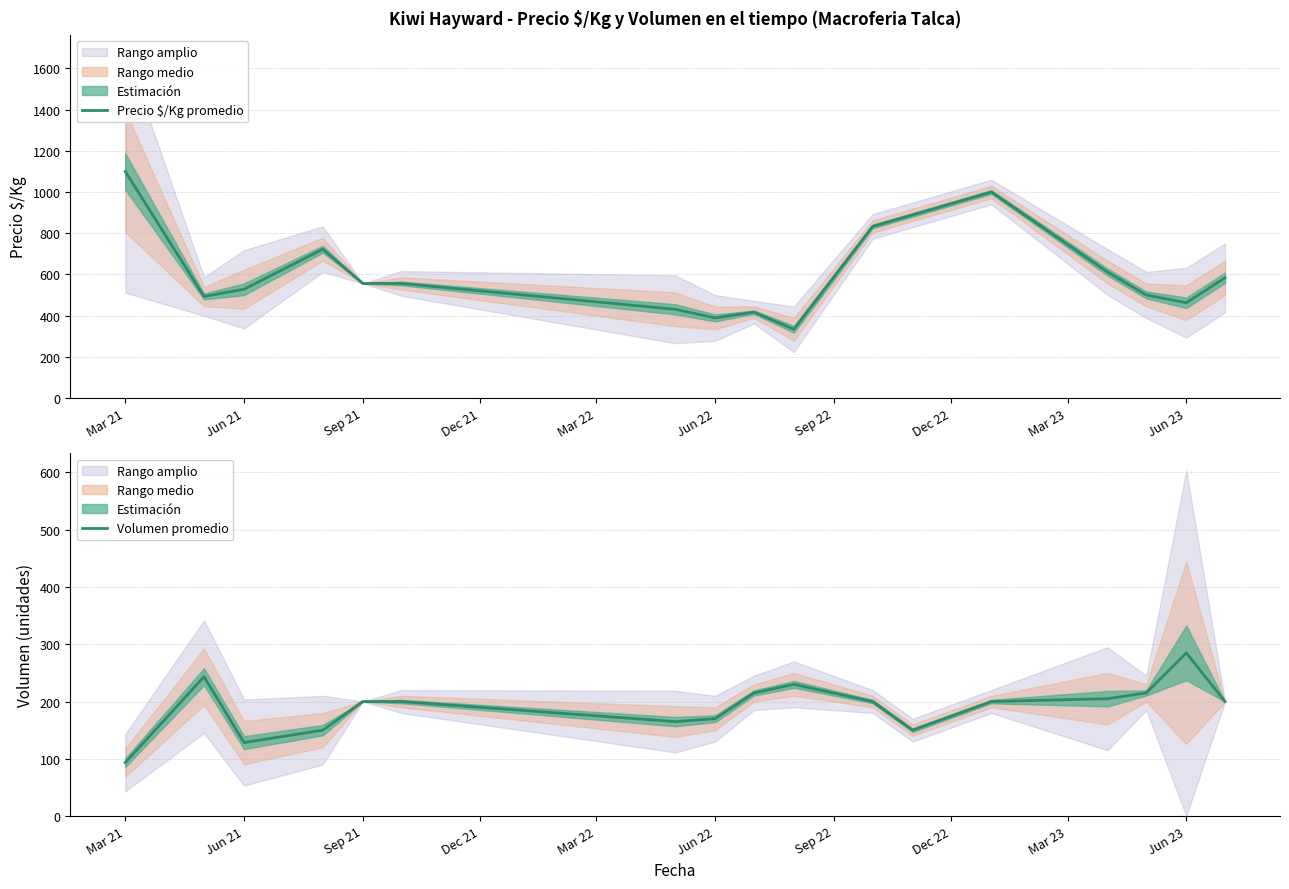

Which series changed the most between Jun 21 and Jun 22?

Precio $/Kg promedio